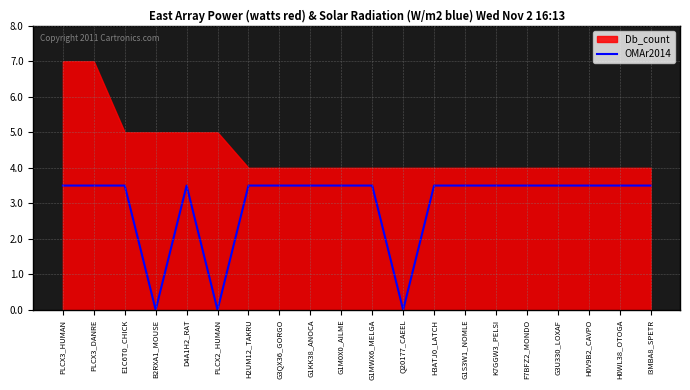

Does the chart display data point markers on the line(s)?

No